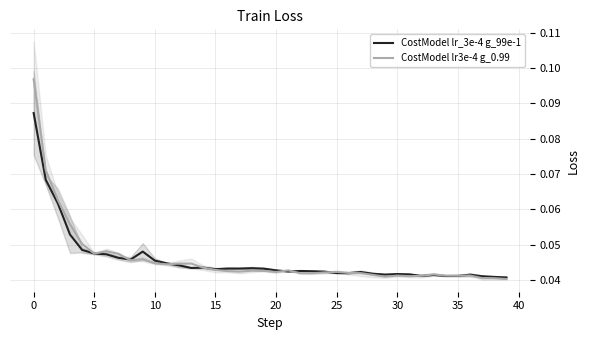

What is the label of the 25th point from the left?

24